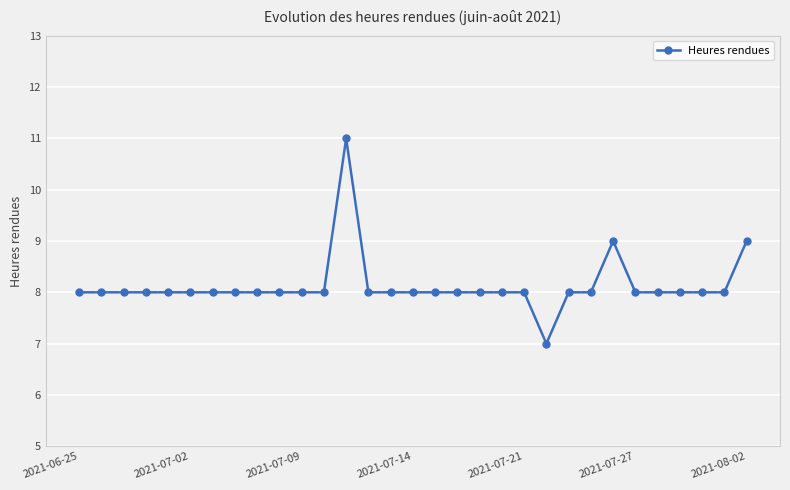

What is the minimum value shown in the chart?

7